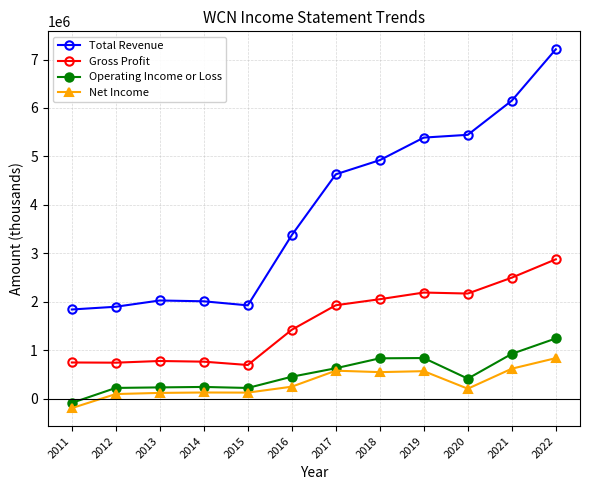

Where is Gross Profit nearest to the value 1785000?

2017